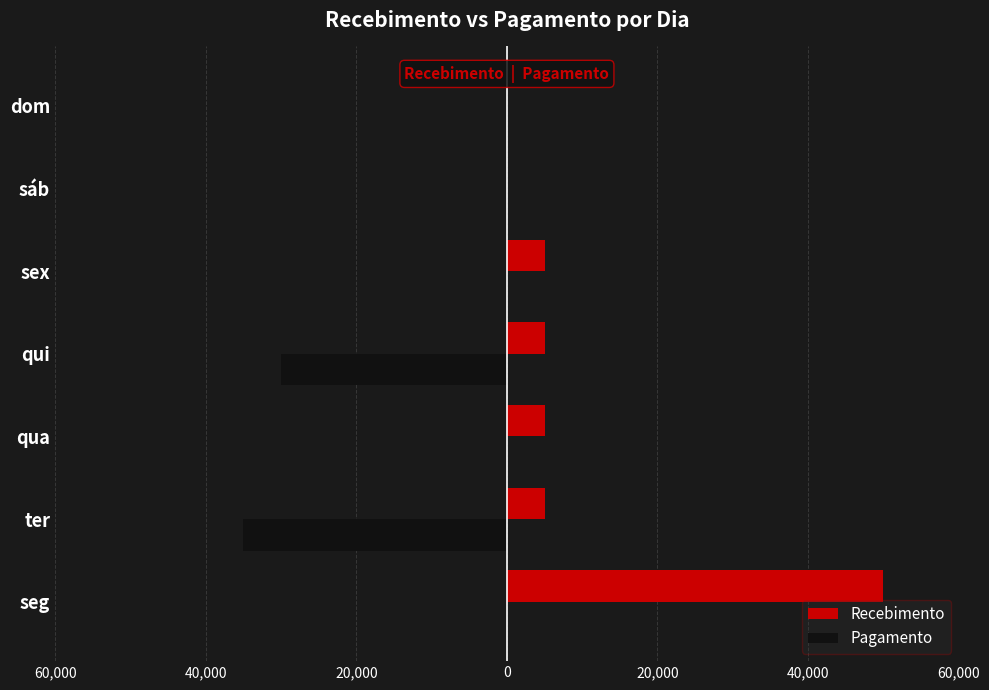

What are all the series names shown in the legend?

Recebimento, Pagamento